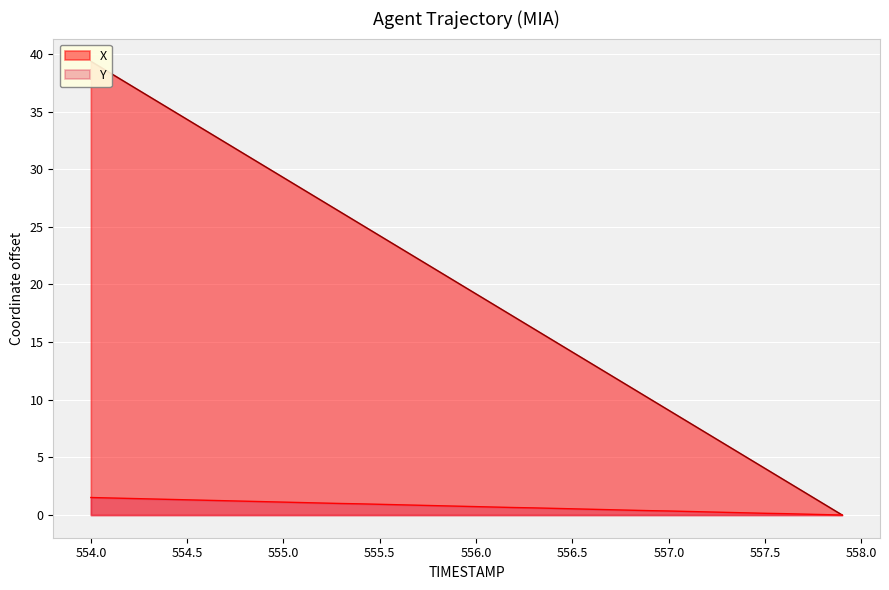

True or false: Y has a value of 0.2 at 557.5.

True